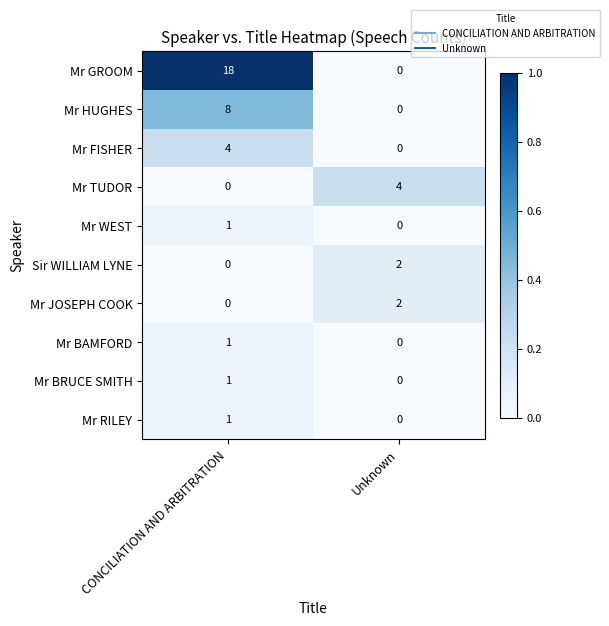

What is the difference between the Mr HUGHES values at Unknown and CONCILIATION AND ARBITRATION?

8